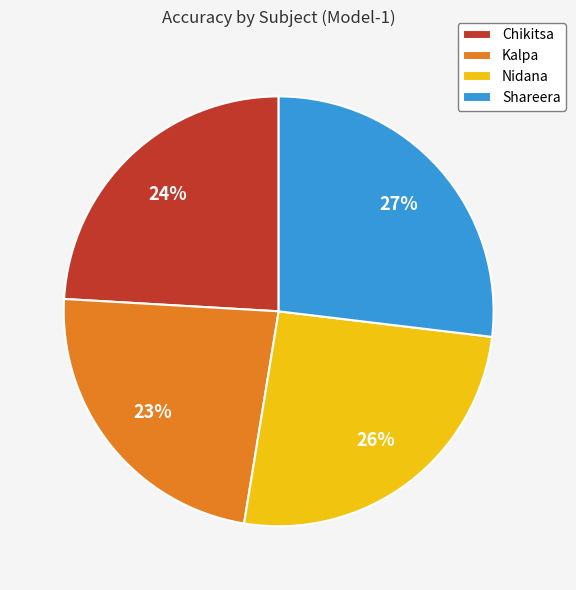

Does any single category account for the majority?

No